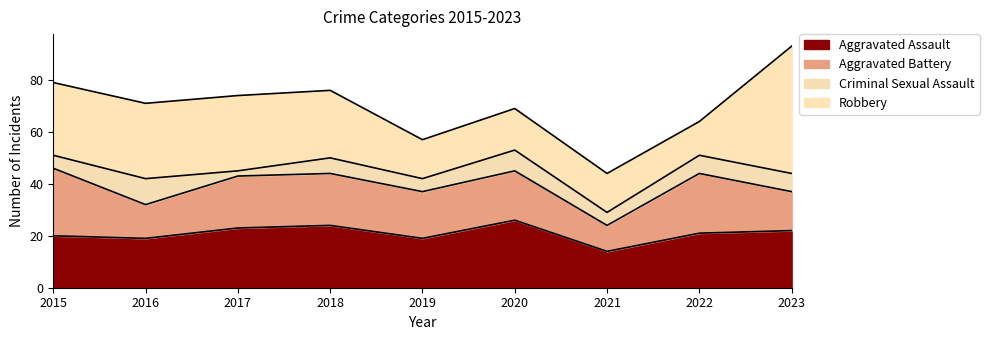

What is the value of the Robbery point at the 3rd from the left?

29